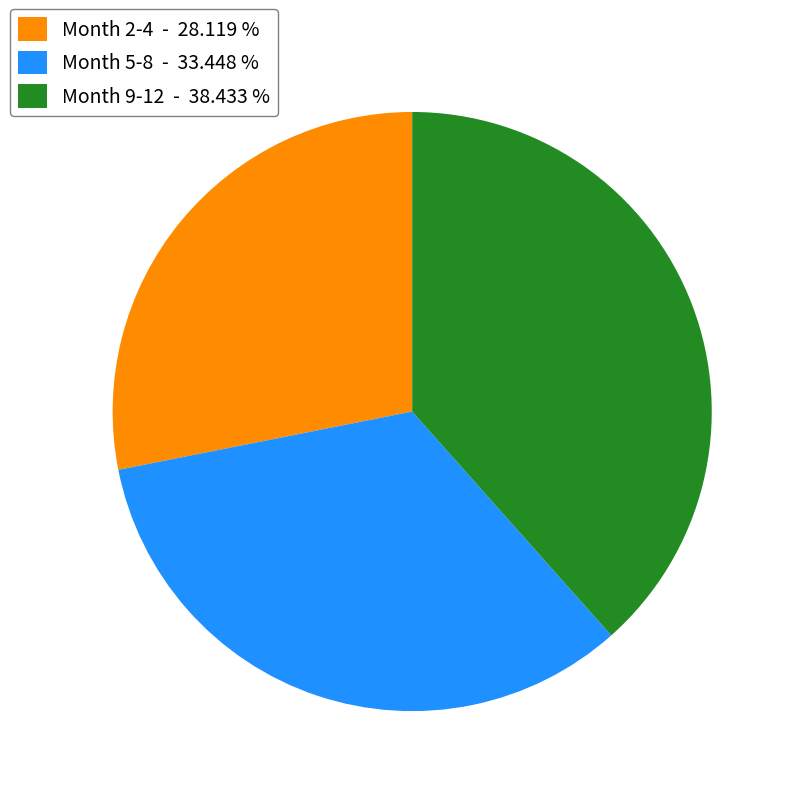

Is the sum of Month 2-4 - 28.119 % and Month 5-8 - 33.448 % greater than half?

Yes